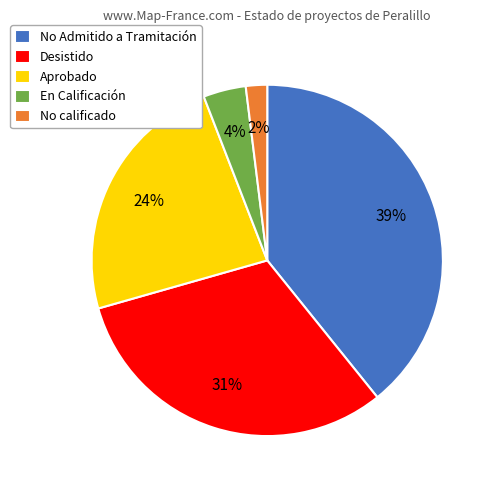

To the nearest percent, what percentage of the pie is No calificado?

2%